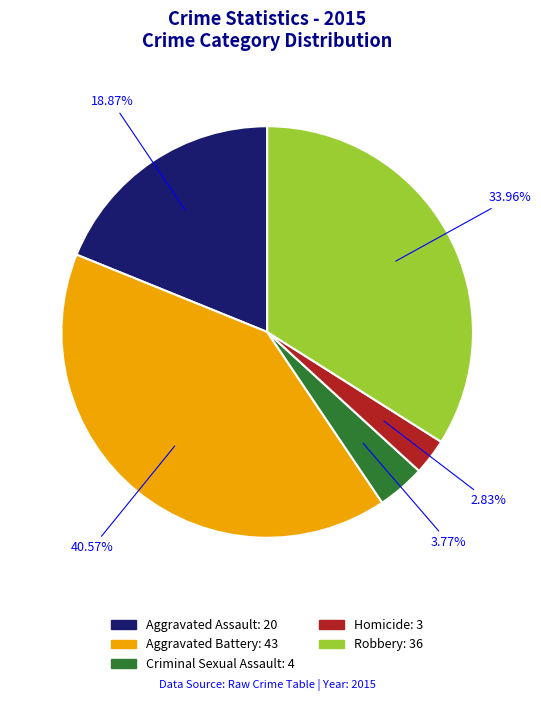

To the nearest percent, what is the difference between the largest and smallest slice percentages?

38%